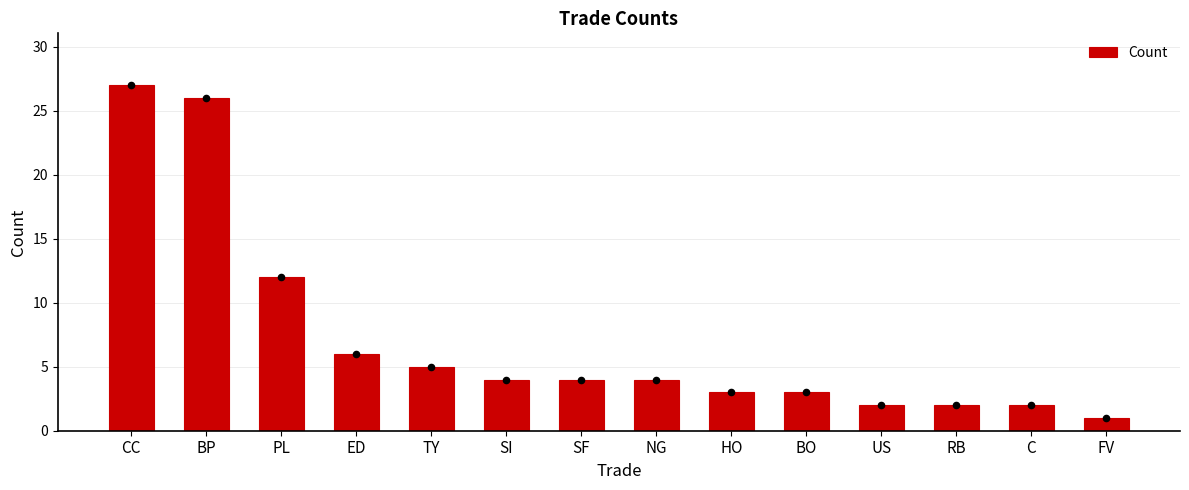

Between BP and HO, which is larger?

BP